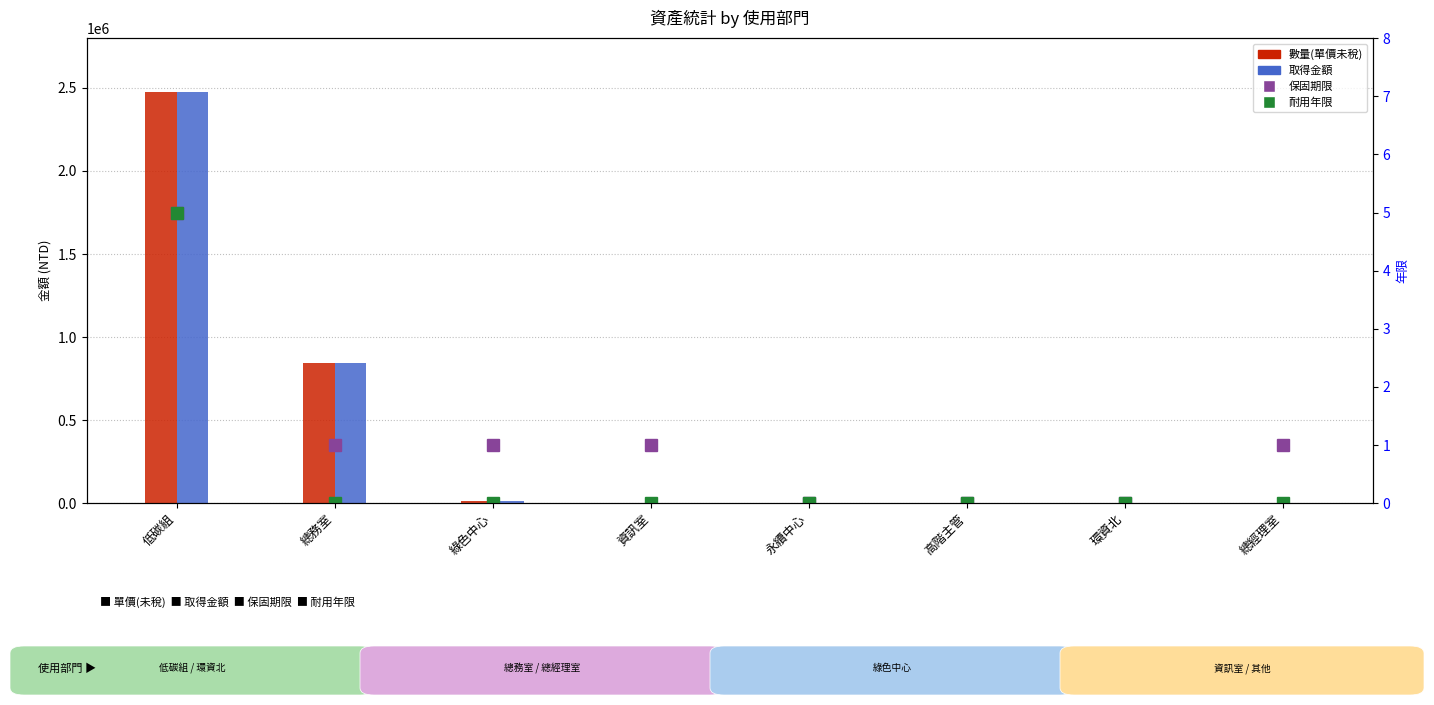

Is it true that 保固期限 equals 3.4 at 永續中心?

False